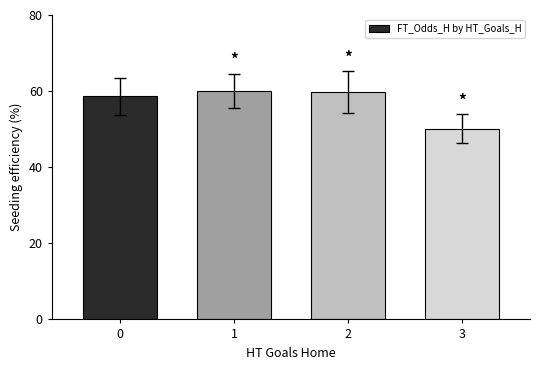

What is the value of the 2nd bar from the left?

60.0